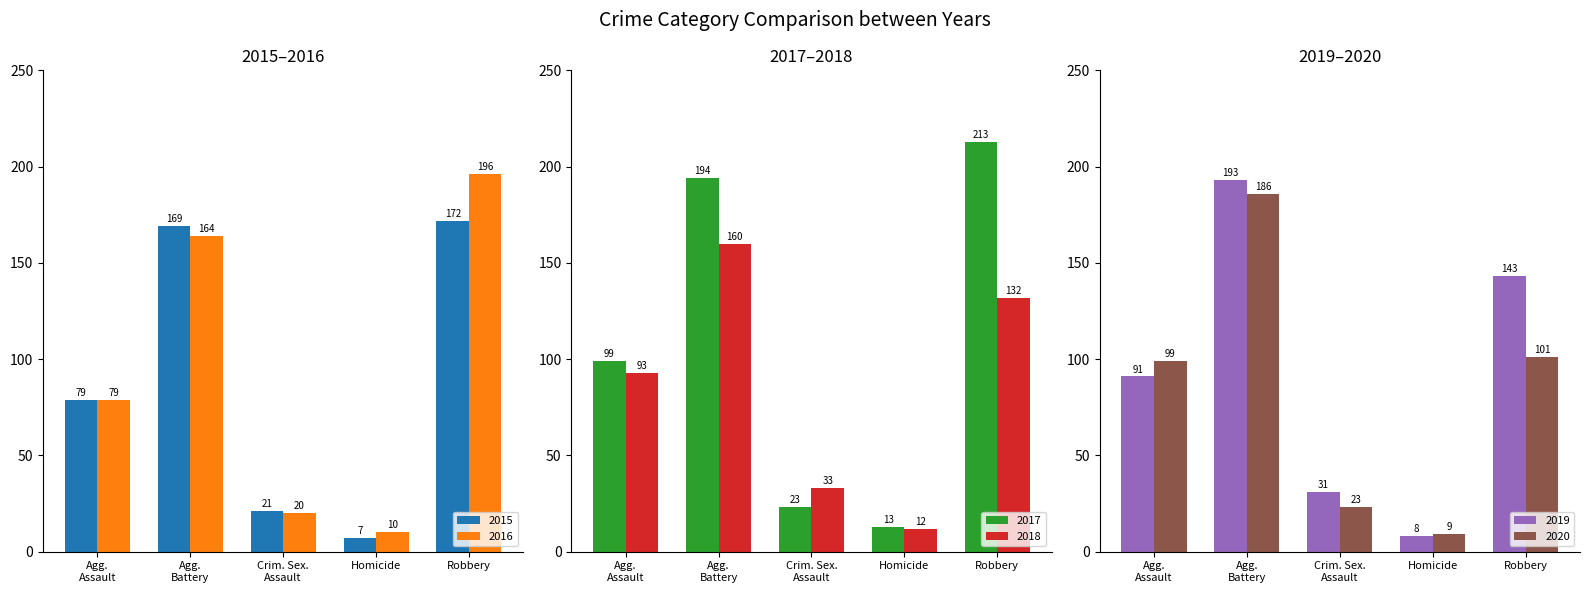

What is the difference between the second highest and second lowest values in the 2017 series?

171